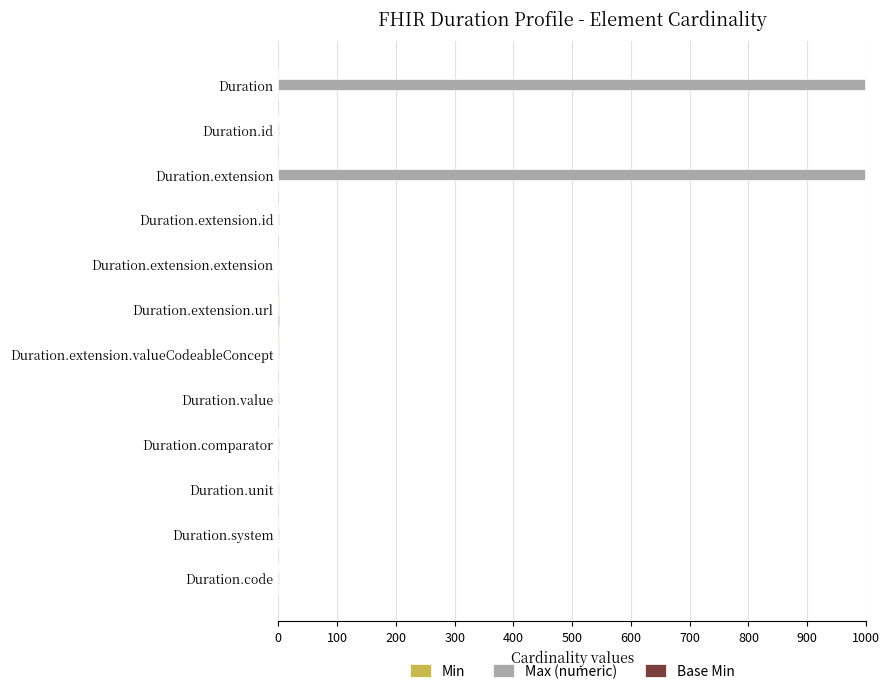

What is the greatest value displayed?

999